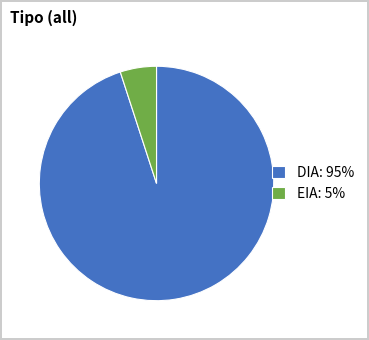

Is there a majority slice in this chart?

Yes